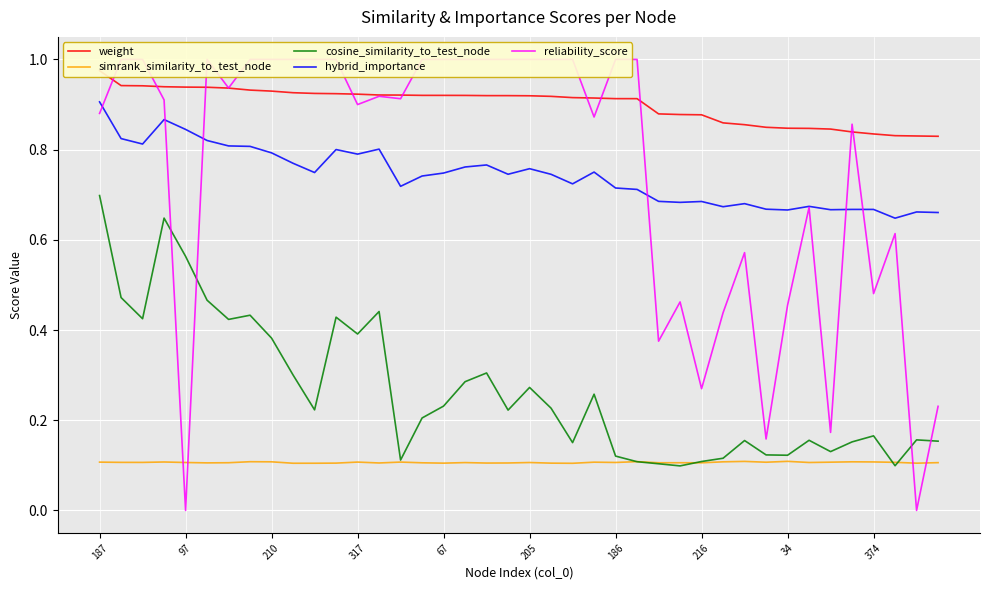

Rank the series at 13 from highest to lowest value.

weight, reliability_score, hybrid_importance, cosine_similarity_to_test_node, simrank_similarity_to_test_node